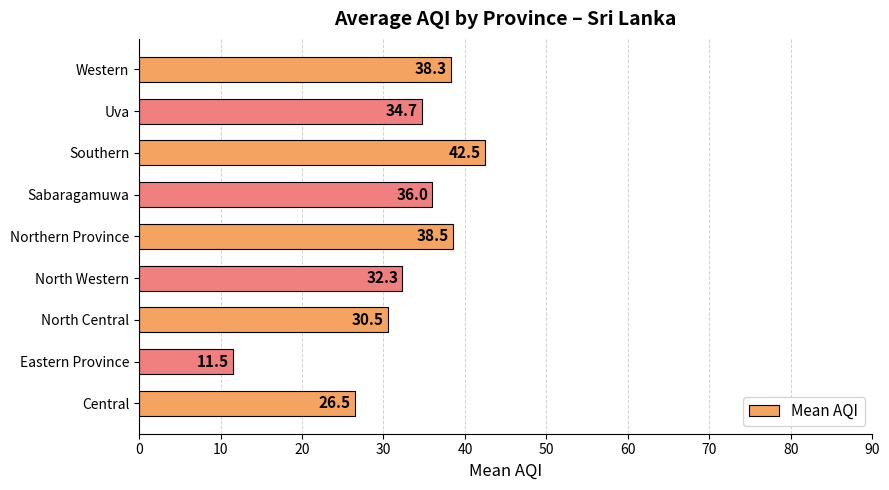

Reading bottom to top, extract all data points from this chart.

26.5	11.5	30.5	32.3	38.5	36.0	42.5	34.7	38.3